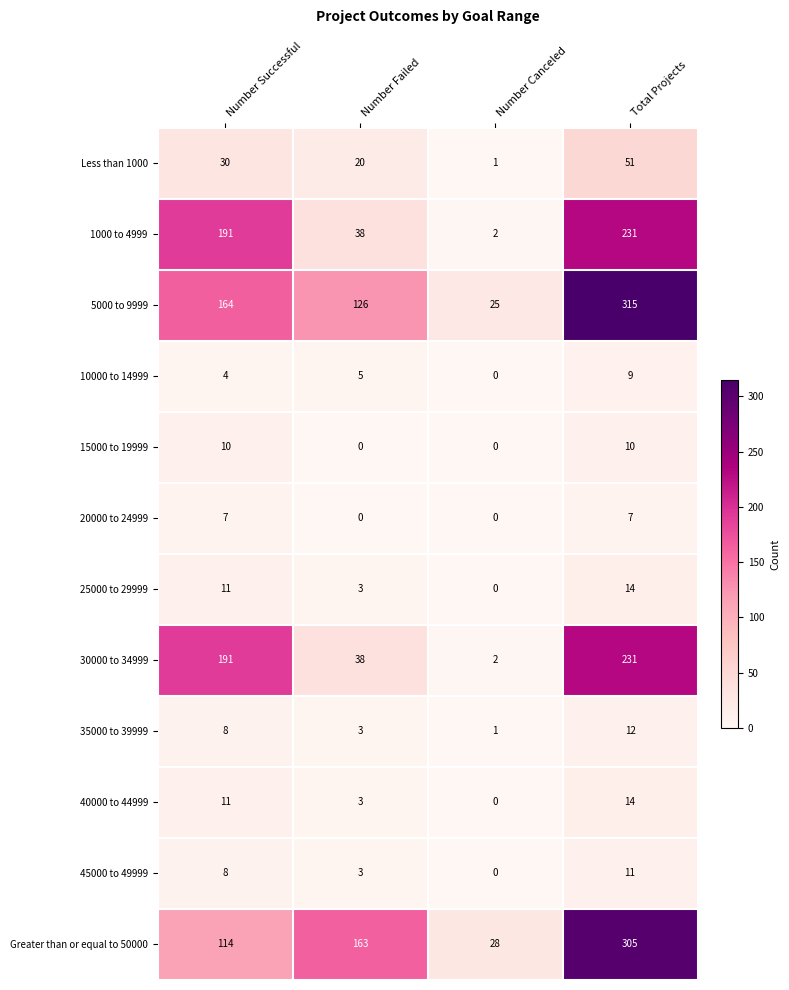

What is the minimum value for 5000 to 9999?

25